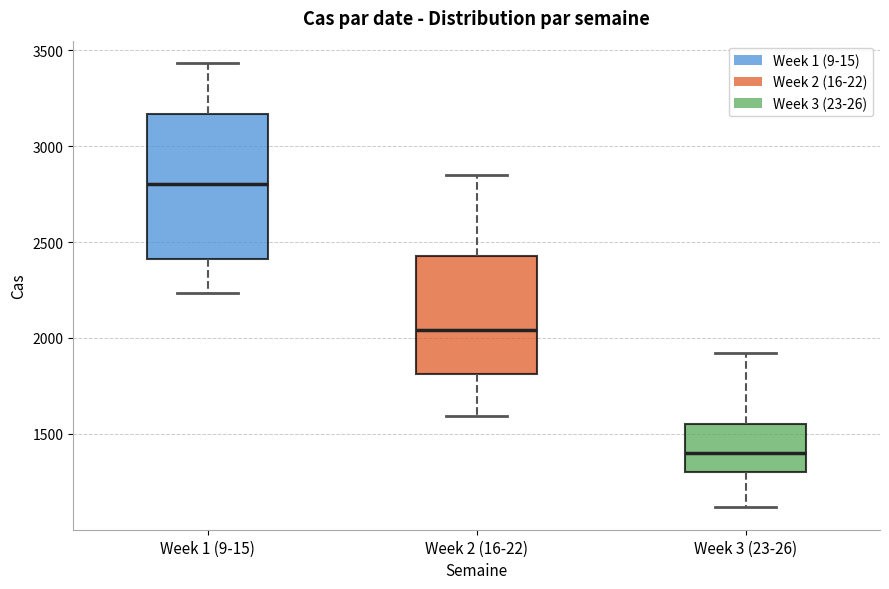

Which box's median line is the highest?

Week 1 (9-15)